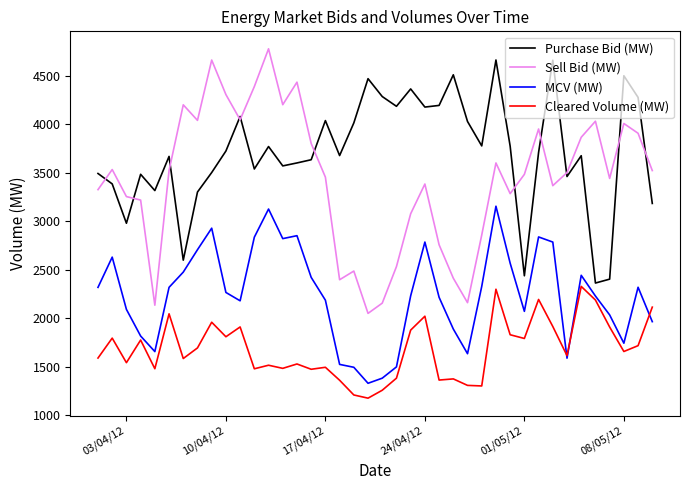

What is the minimum value for Cleared Volume (MW)?

1175.4